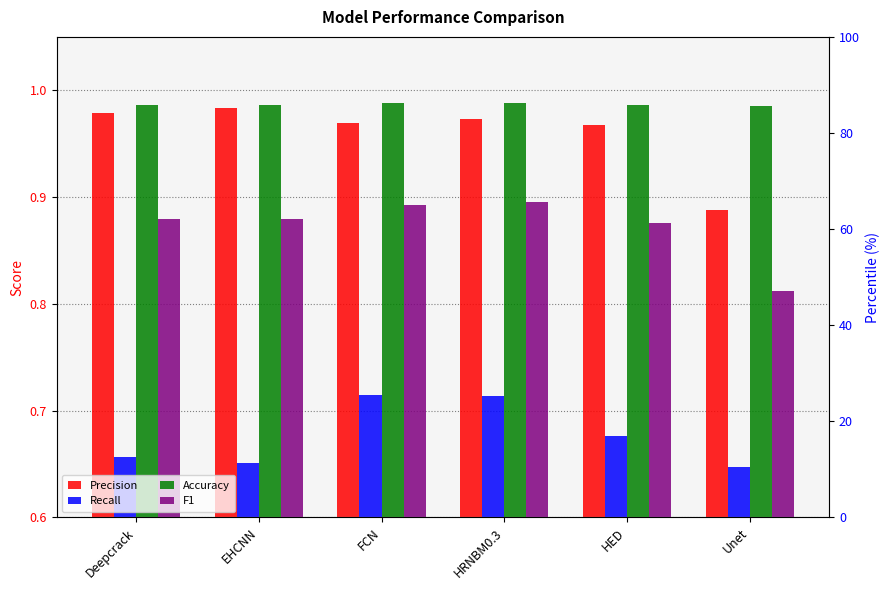

At how many categories does at least one series exceed 0?

6